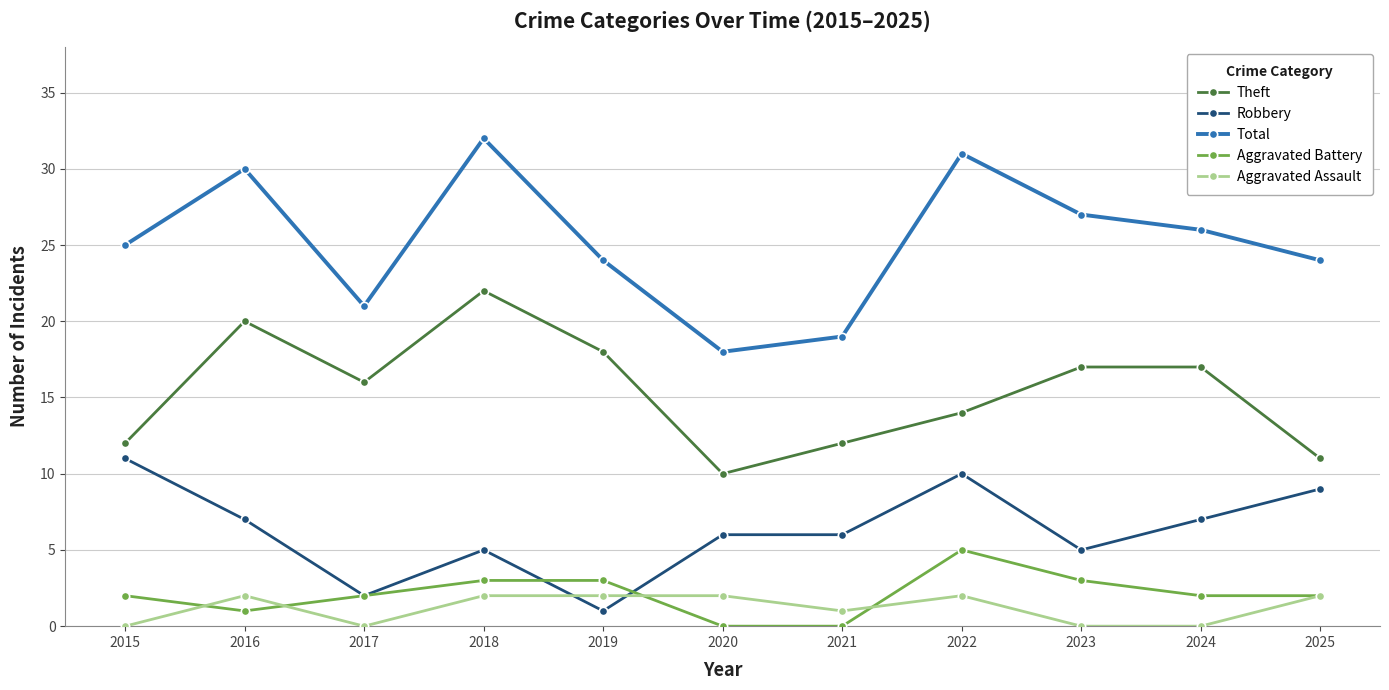

What are all the series names shown in the legend?

Theft, Robbery, Total, Aggravated Battery, Aggravated Assault